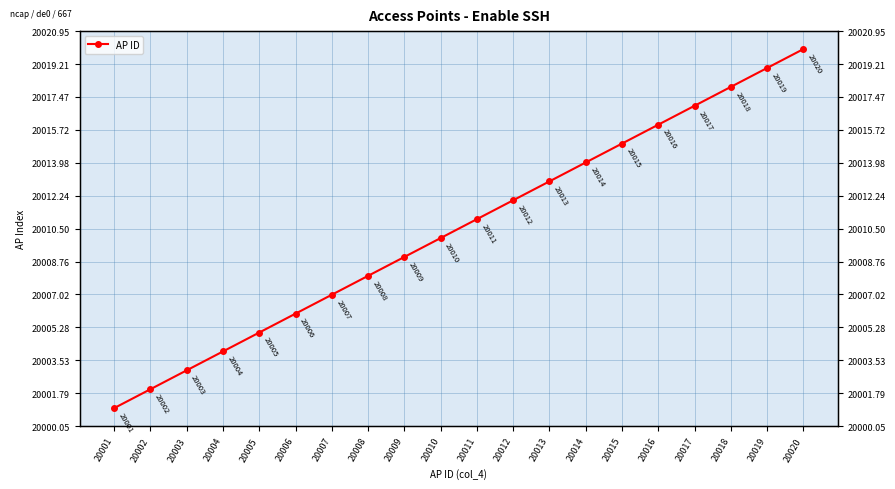

Rank the categories by value from highest to lowest.

20020, 20019, 20018, 20017, 20016, 20015, 20014, 20013, 20012, 20011, 20010, 20009, 20008, 20007, 20006, 20005, 20004, 20003, 20002, 20001